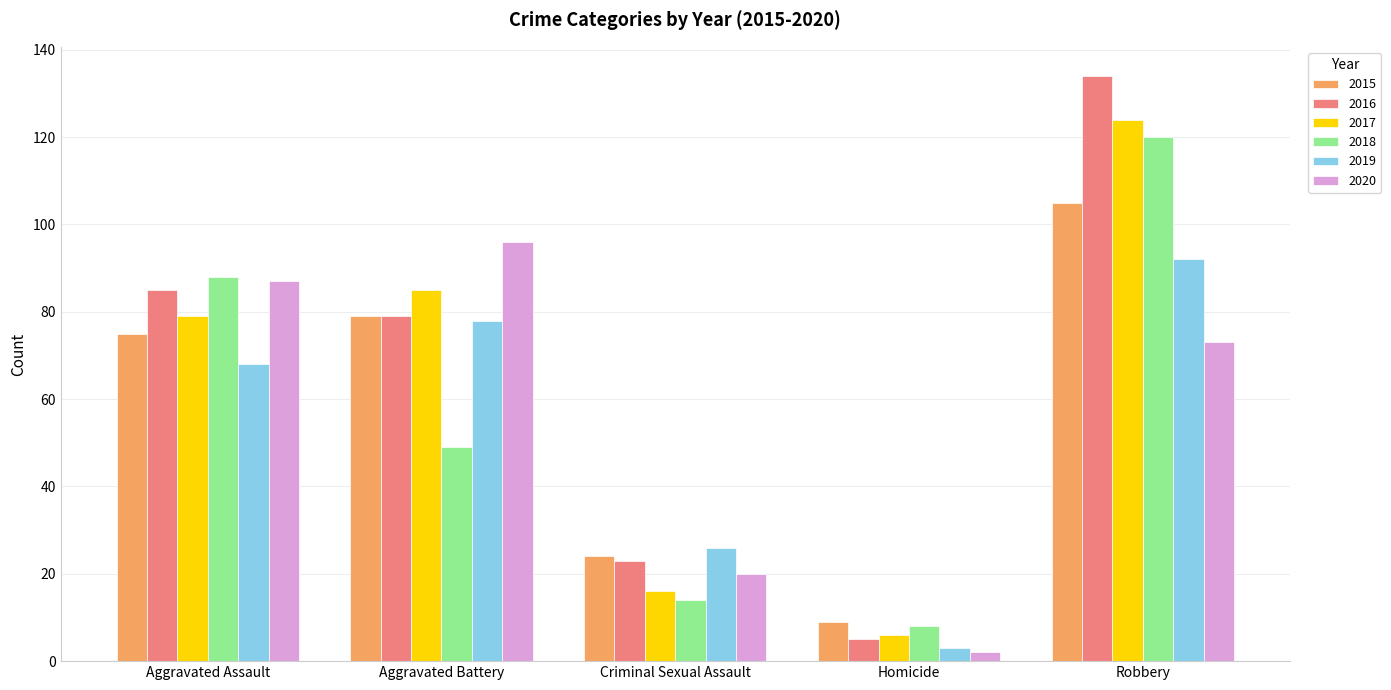

At how many categories does at least one series exceed 34?

3